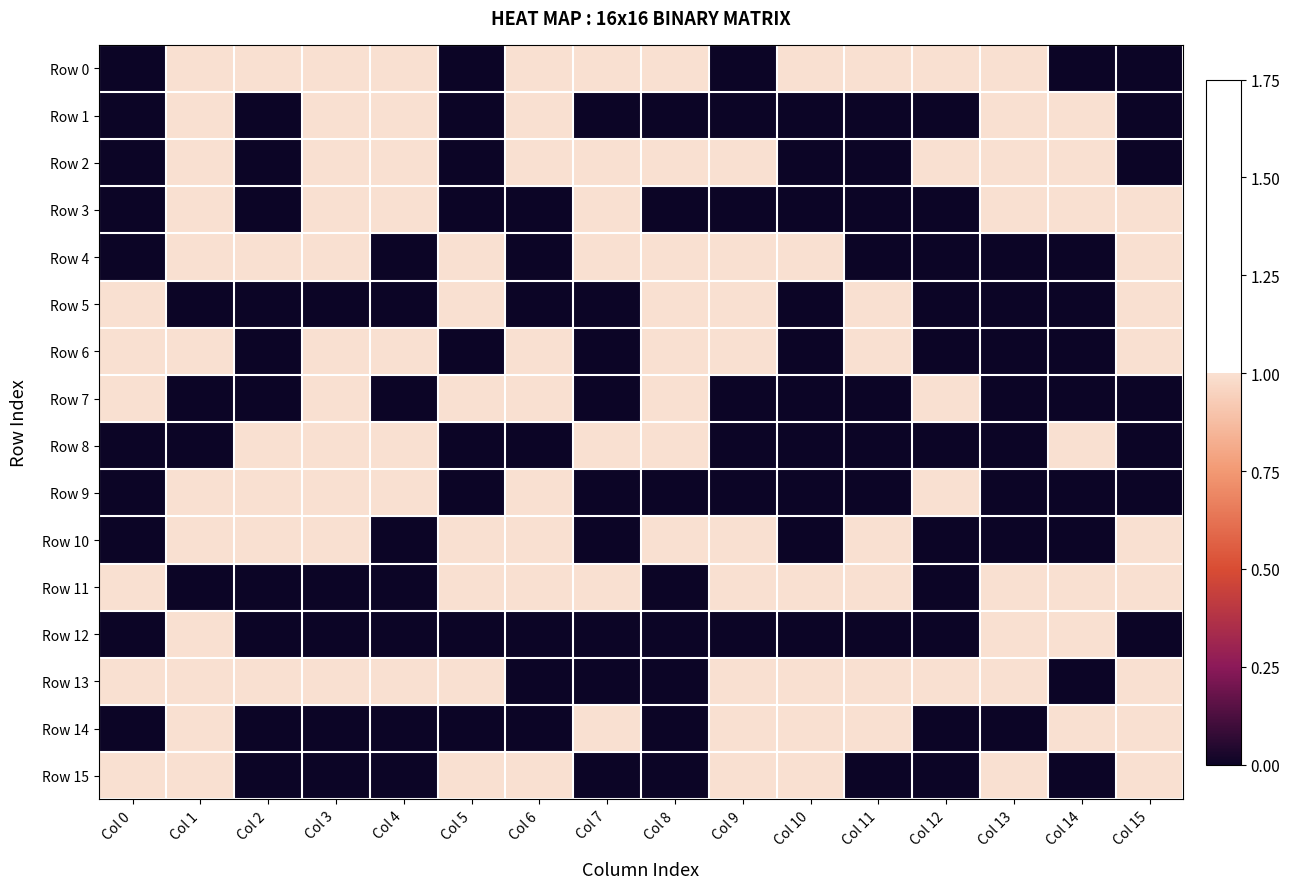

At which category is the sum across all series the highest?

Col 1